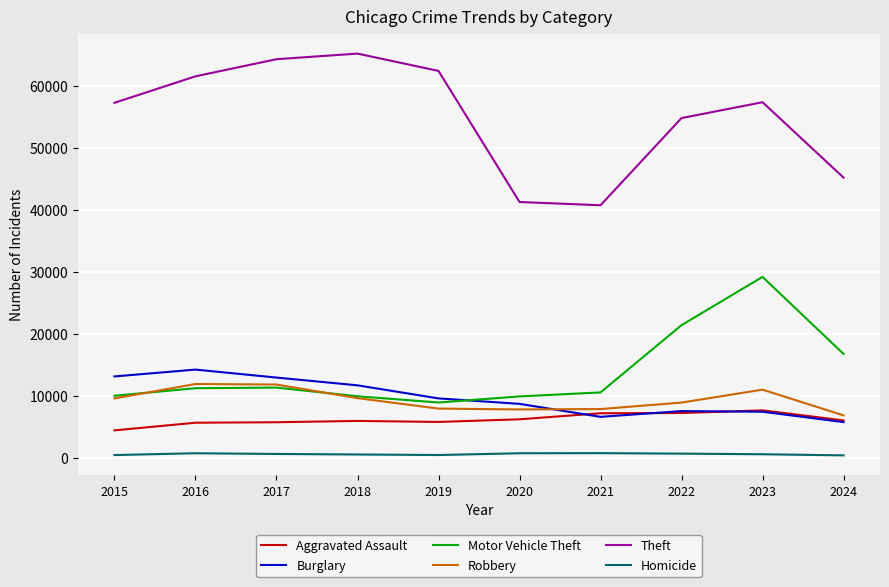

True or false: Homicide and Burglary cross at least once.

False